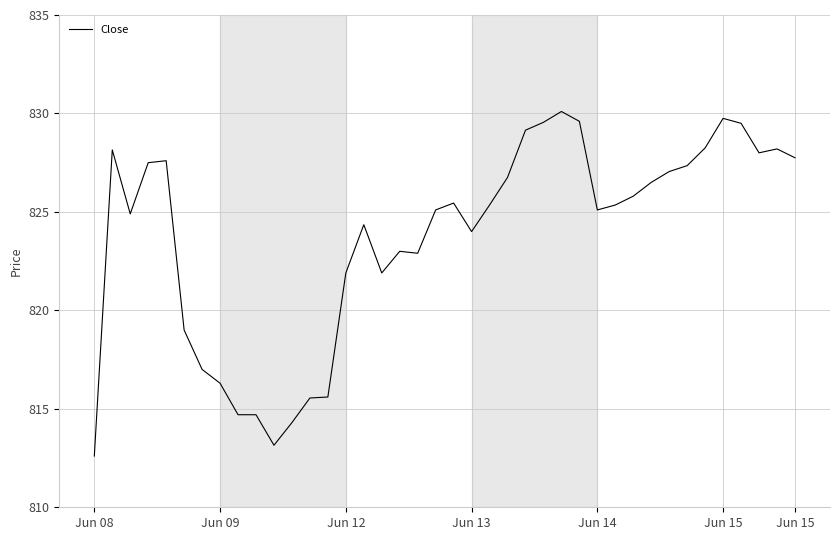

What is the smallest value displayed?

812.6